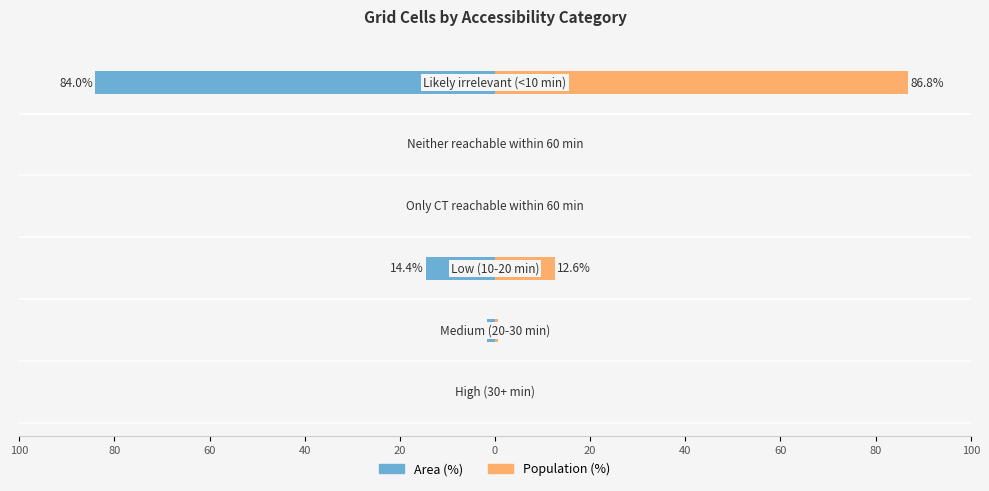

What is the average value of the Area (%) series?

-16.7